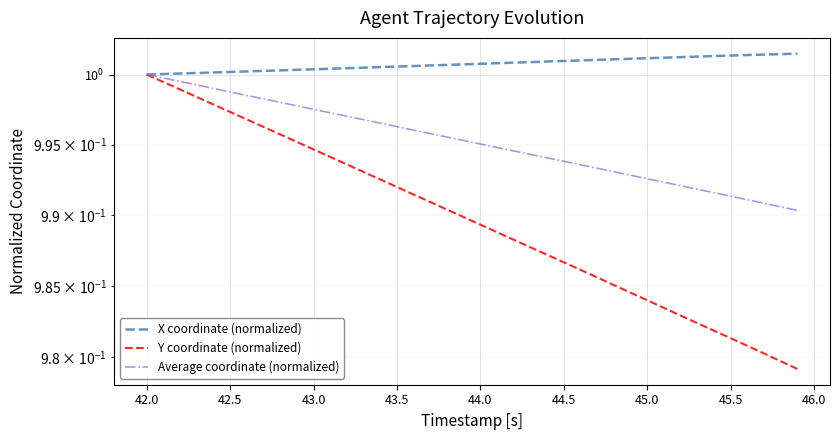

Reading left to right, transcribe all the data shown in this chart.

X coordinate (normalized): 1.0	1.0	1.0	1.0	1.0	1.0	1.0	1.0	1.0	1.0	1.0	1.0	1.0	1.0	1.0	1.0	1.0	1.0	1.0	1.0	1.0	1.0	1.0	1.0	1.0	1.0	1.0	1.0	1.0	1.0	1.0	1.0	1.0	1.0	1.0	1.0	1.0	1.0	1.0	1.0
Y coordinate (normalized): 1.0	1.0	1.0	1.0	1.0	1.0	1.0	1.0	1.0	1.0	1.0	1.0	1.0	1.0	1.0	1.0	1.0	1.0	1.0	1.0	1.0	1.0	1.0	1.0	1.0	1.0	1.0	1.0	1.0	1.0	1.0	1.0	1.0	1.0	1.0	1.0	1.0	1.0	1.0	1.0
Average coordinate (normalized): 1.0	1.0	1.0	1.0	1.0	1.0	1.0	1.0	1.0	1.0	1.0	1.0	1.0	1.0	1.0	1.0	1.0	1.0	1.0	1.0	1.0	1.0	1.0	1.0	1.0	1.0	1.0	1.0	1.0	1.0	1.0	1.0	1.0	1.0	1.0	1.0	1.0	1.0	1.0	1.0